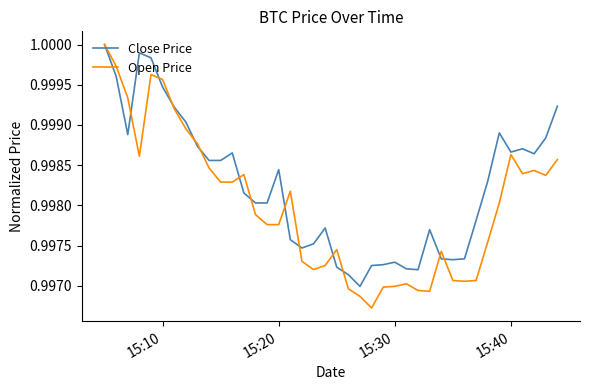

Does the chart have visible grid lines?

No